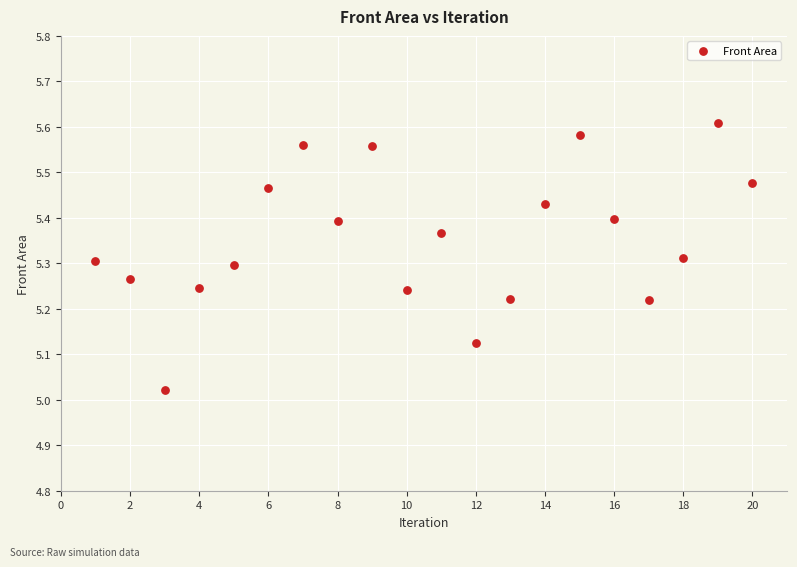

What is the range of Y values (max minus min)?

0.6